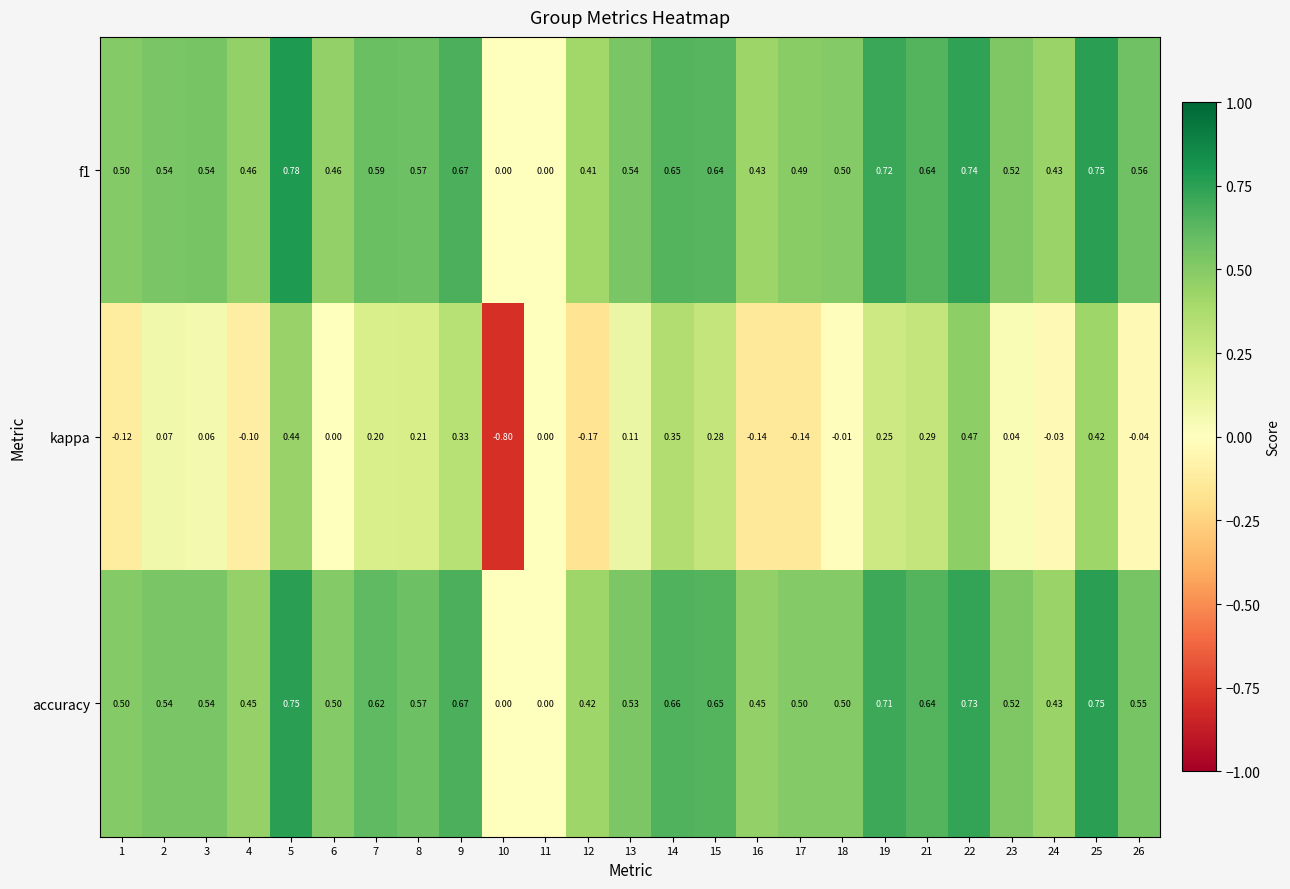

Which series has the widest spread of values?

kappa